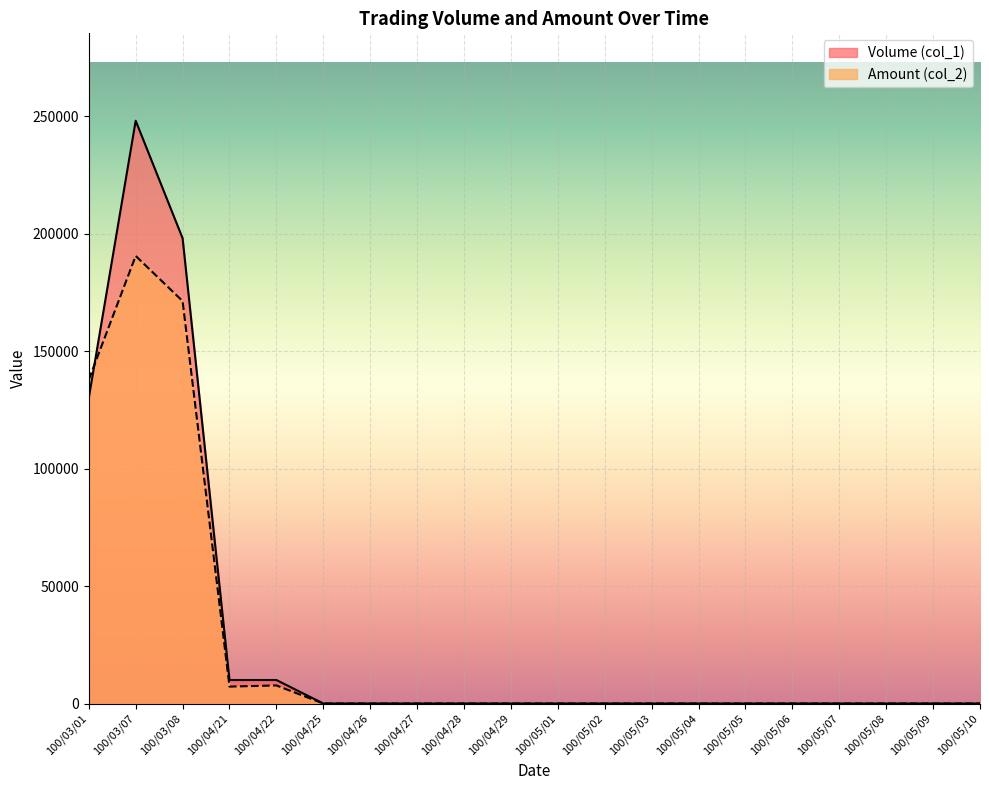

At which category is the sum across all series the highest?

100/03/07